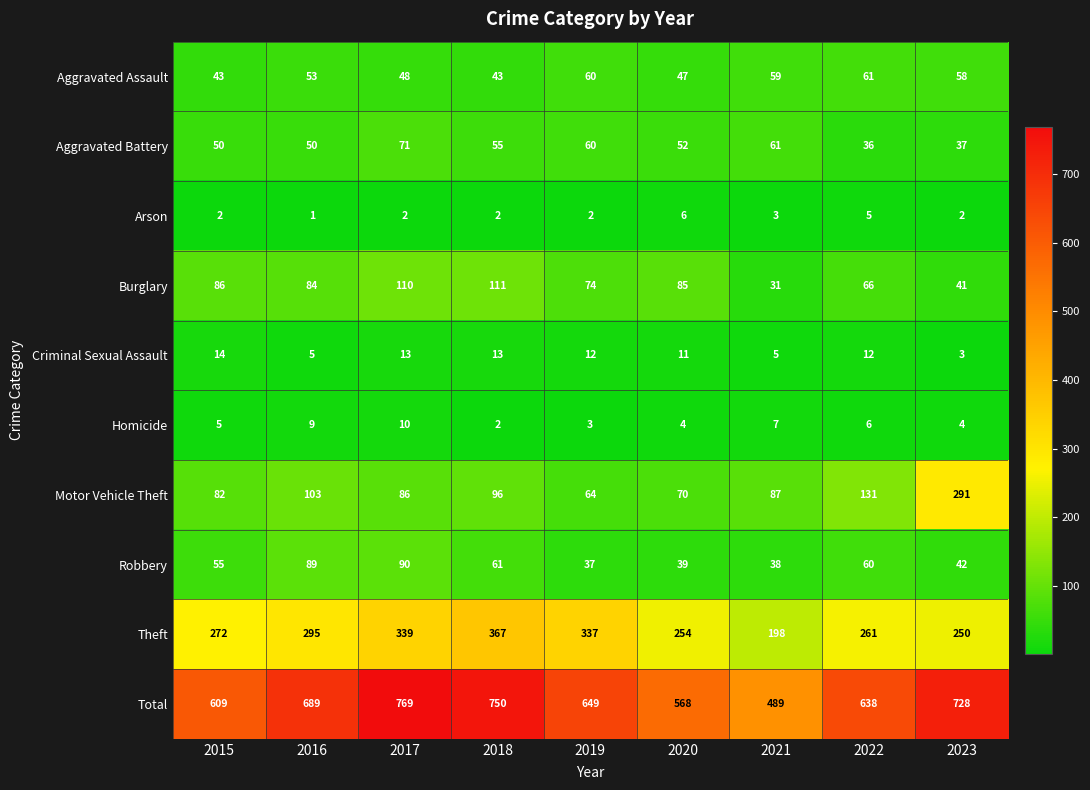

Rank the series at 2015 from lowest to highest value.

Arson, Homicide, Criminal Sexual Assault, Aggravated Assault, Aggravated Battery, Robbery, Motor Vehicle Theft, Burglary, Theft, Total